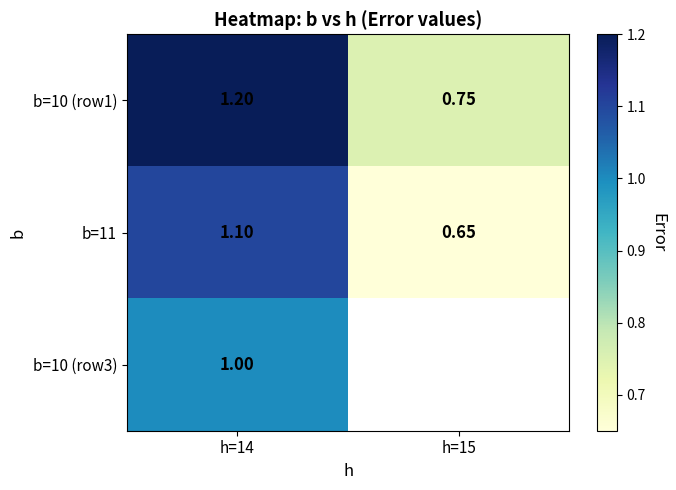

Rank the series by their maximum value, from highest to lowest.

b=10 (row1), b=11, b=10 (row3)